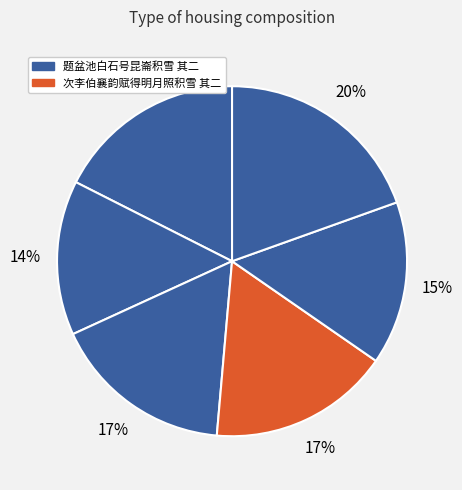

Does any single category account for the majority?

No